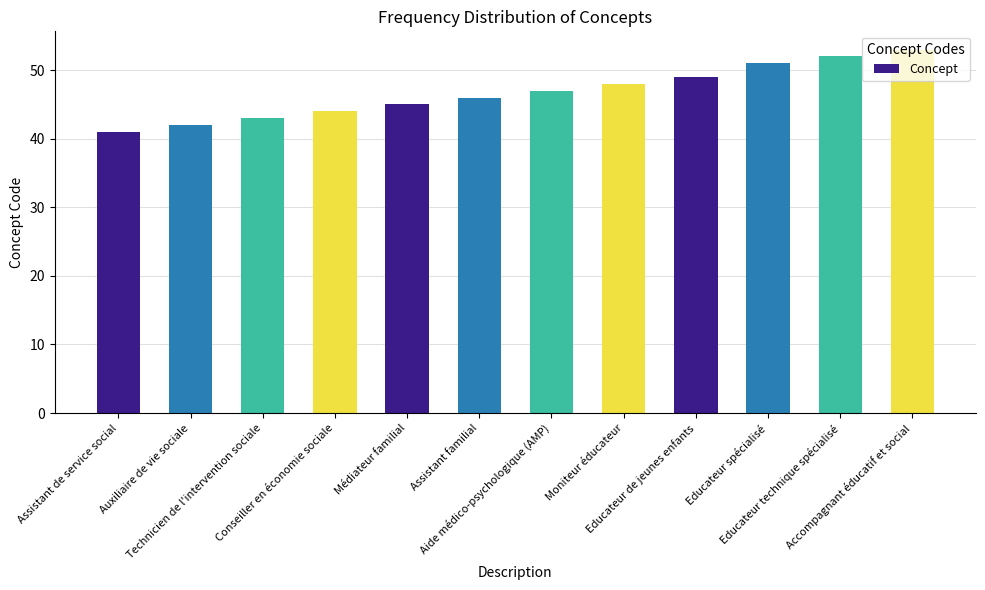

Rank the categories by value from lowest to highest.

Assistant de service social, Auxiliaire de vie sociale, Technicien de l'intervention sociale, Conseiller en économie sociale, Médiateur familial, Assistant familial, Aide médico-psychologique (AMP), Moniteur éducateur, Educateur de jeunes enfants, Educateur spécialisé, Educateur technique spécialisé, Accompagnant éducatif et social